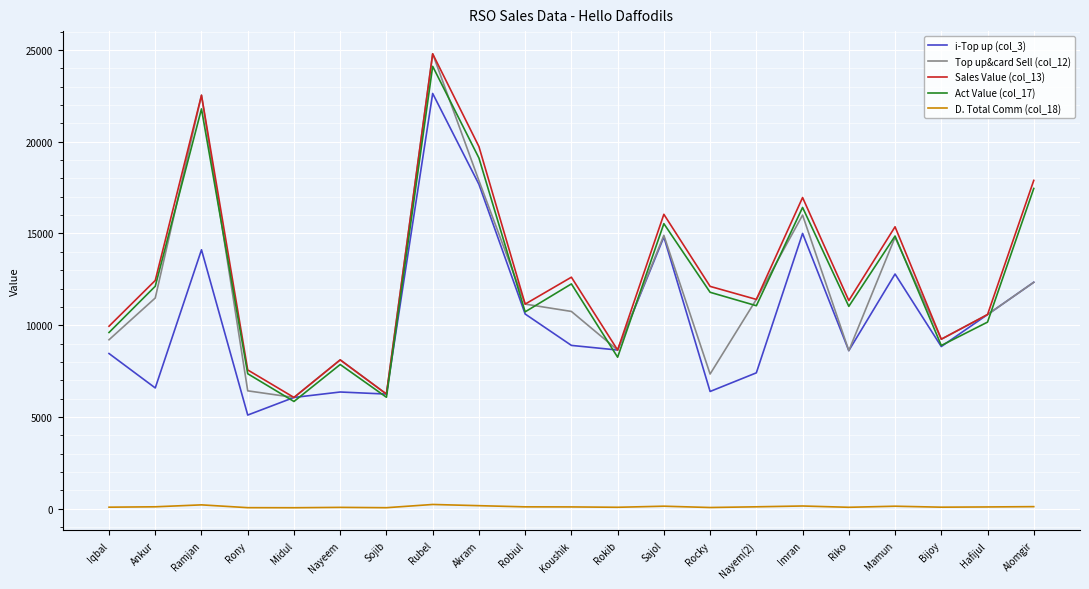

How many distinct data groups are displayed?

5